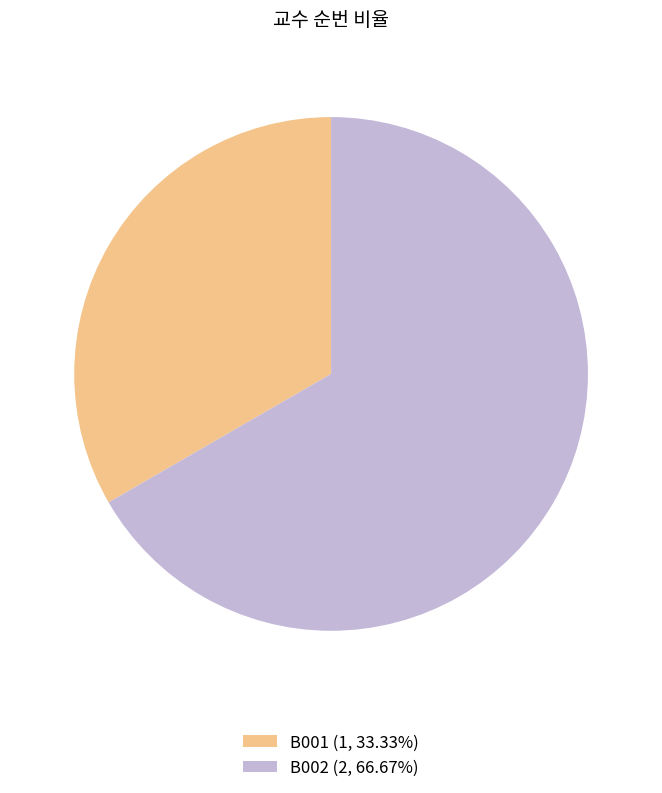

What is the largest slice in the pie chart?

B002